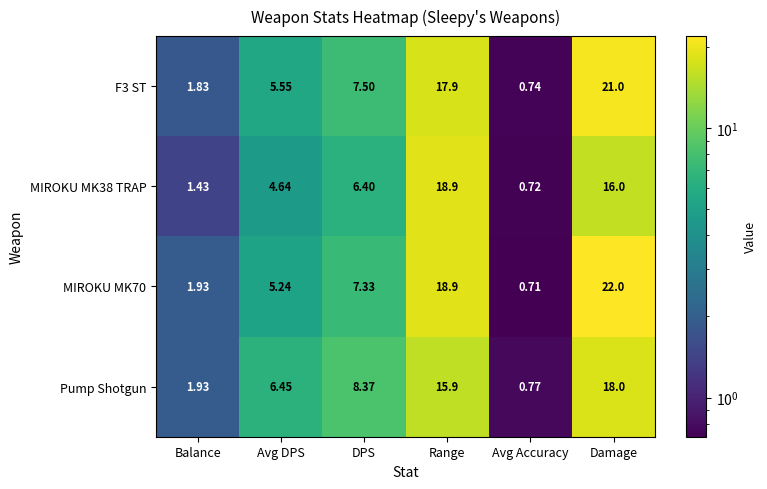

Which category has the lowest value across all series?

Avg Accuracy